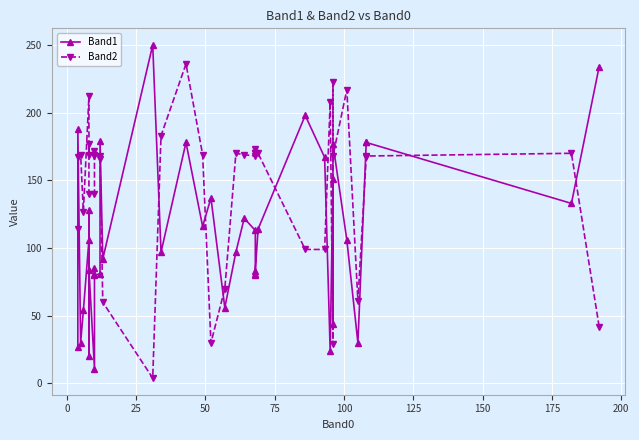

In Band2, how many points are lower than both neighbors (excluding endpoints)?

10